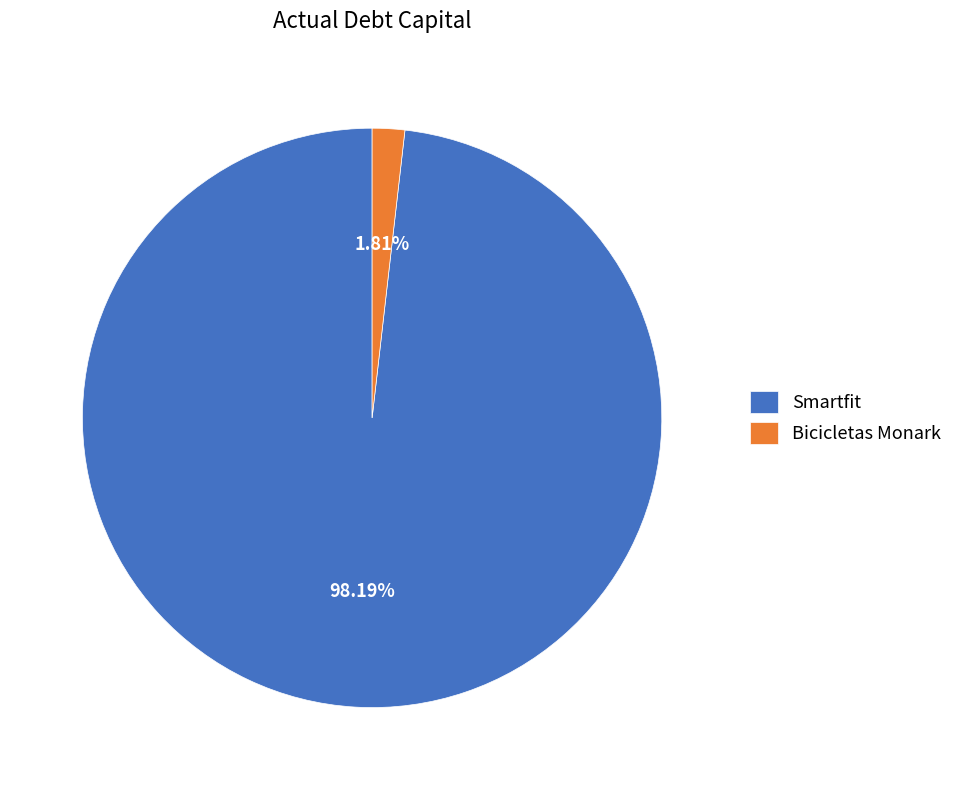

Which category has the smallest portion of the pie?

Bicicletas Monark